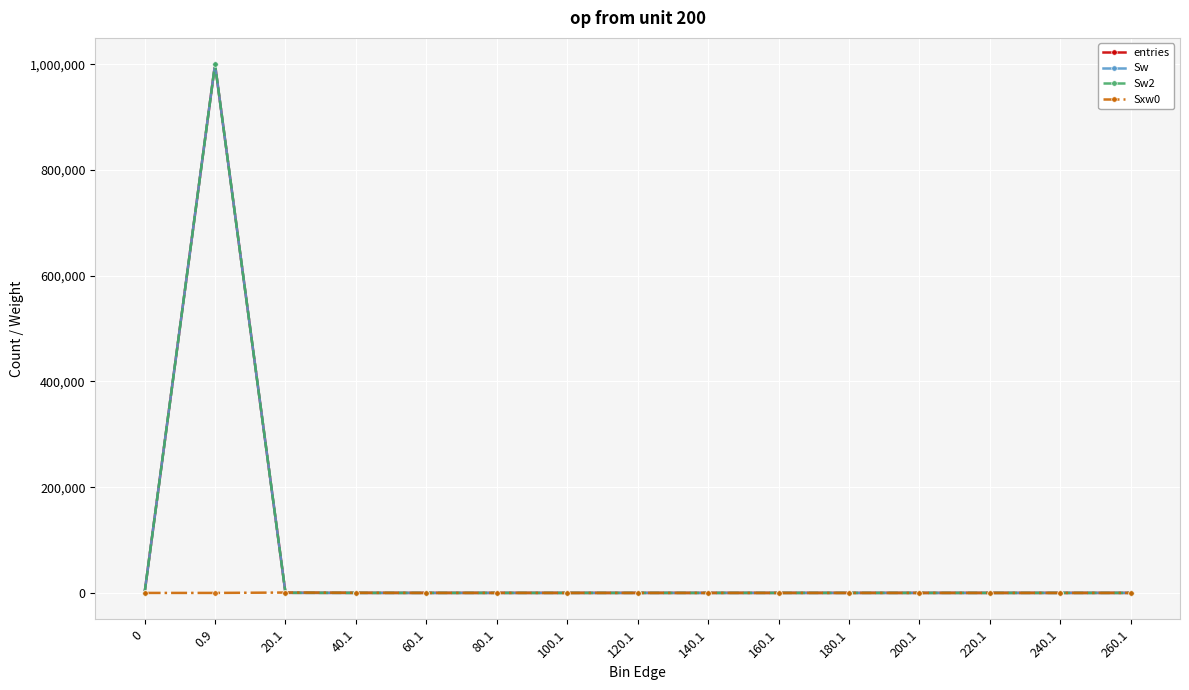

True or false: entries has a value of 0 at 100.1.

True